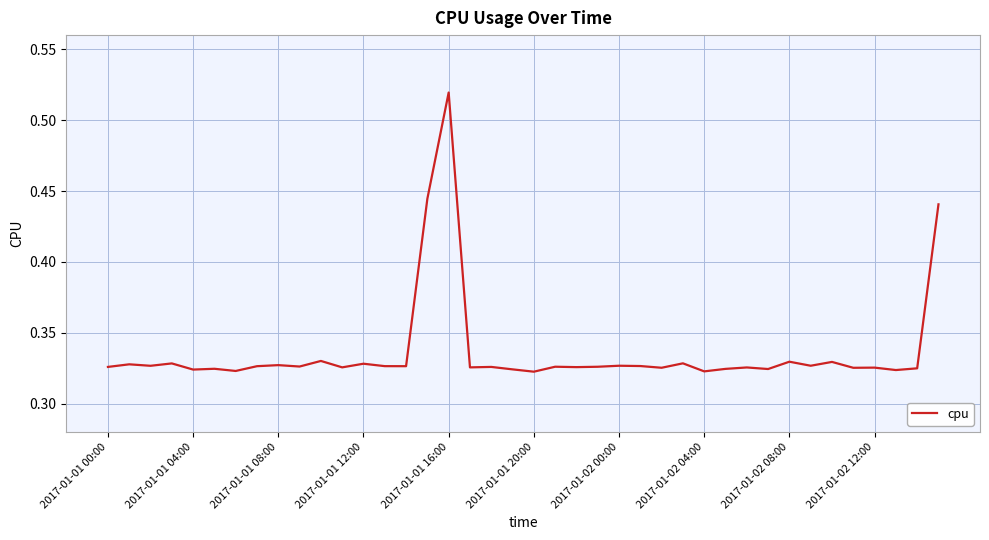

What is the value of the 15th point from the left?

0.3